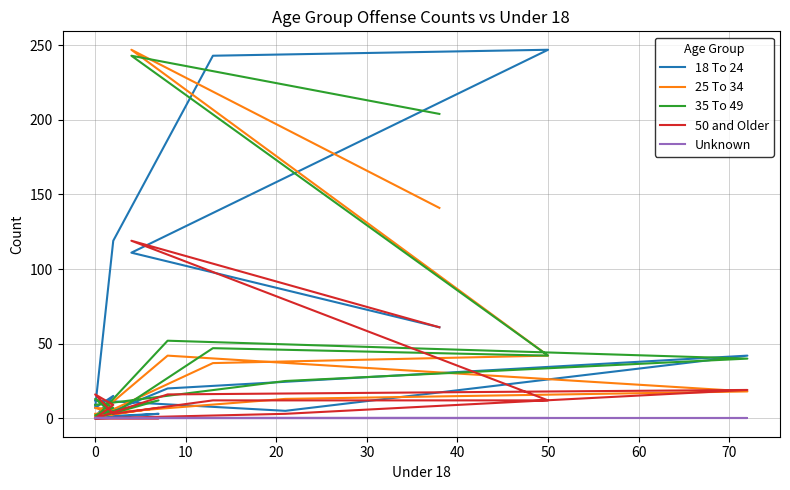

At how many categories does at least one series exceed 39?

7